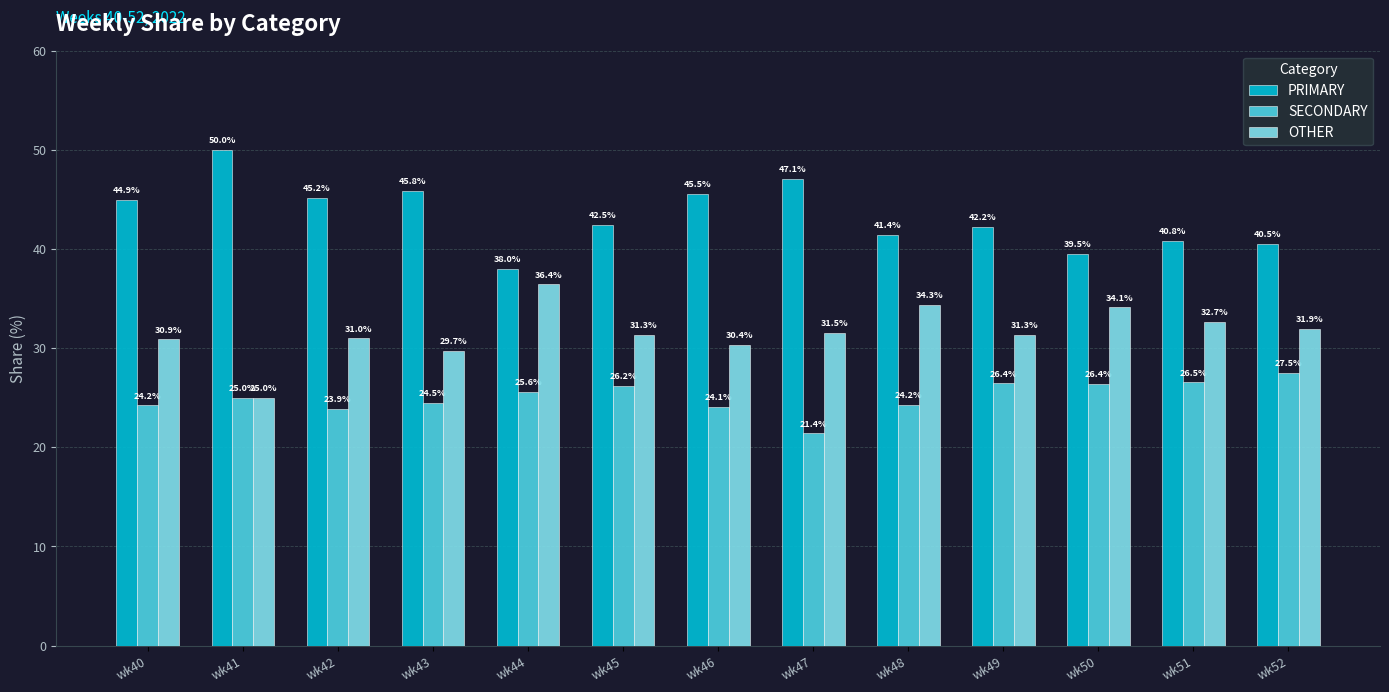

What is the difference between the SECONDARY values at wk49 and wk46?

2.3